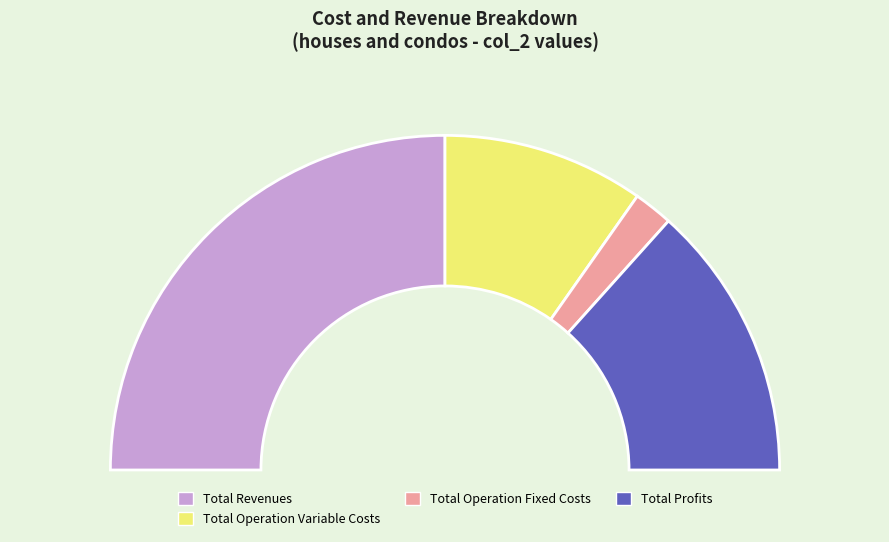

Approximately how many times larger is the value at Total Operation Fixed Costs compared to Total Revenues?

0.1